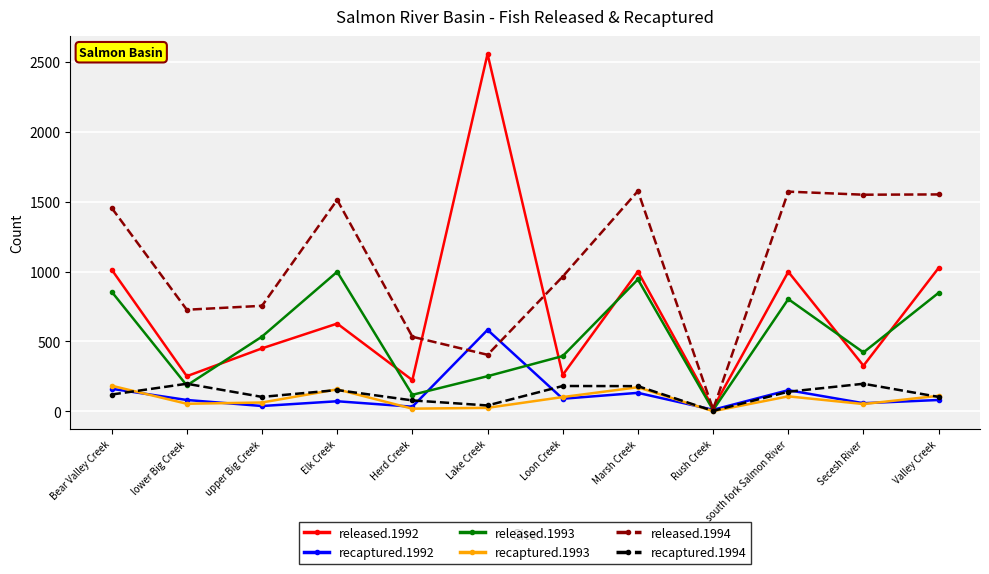

Read the released.1993 value at Herd Creek, to the nearest 100.

100